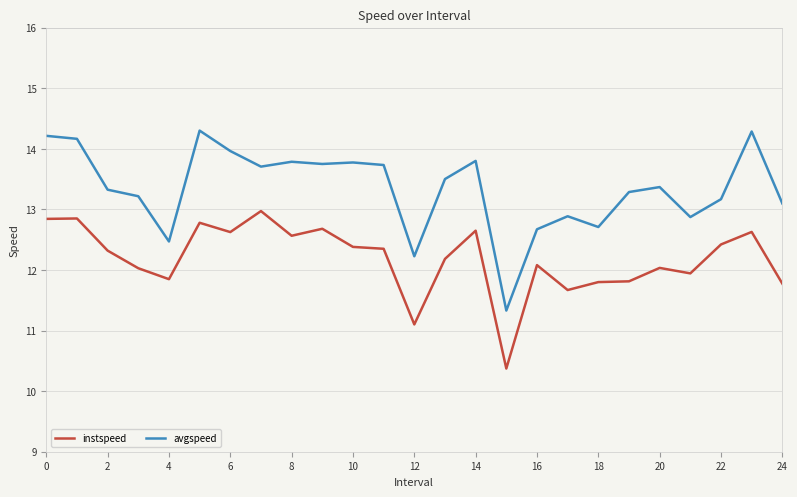

What is the minimum value for instspeed?

10.4